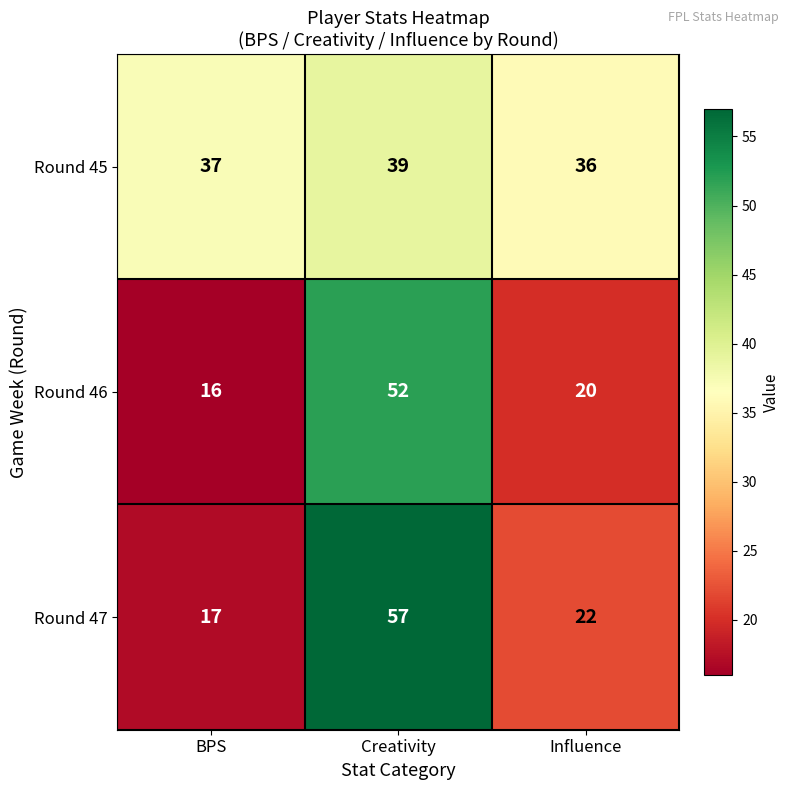

What is the total value across all series at BPS?

70